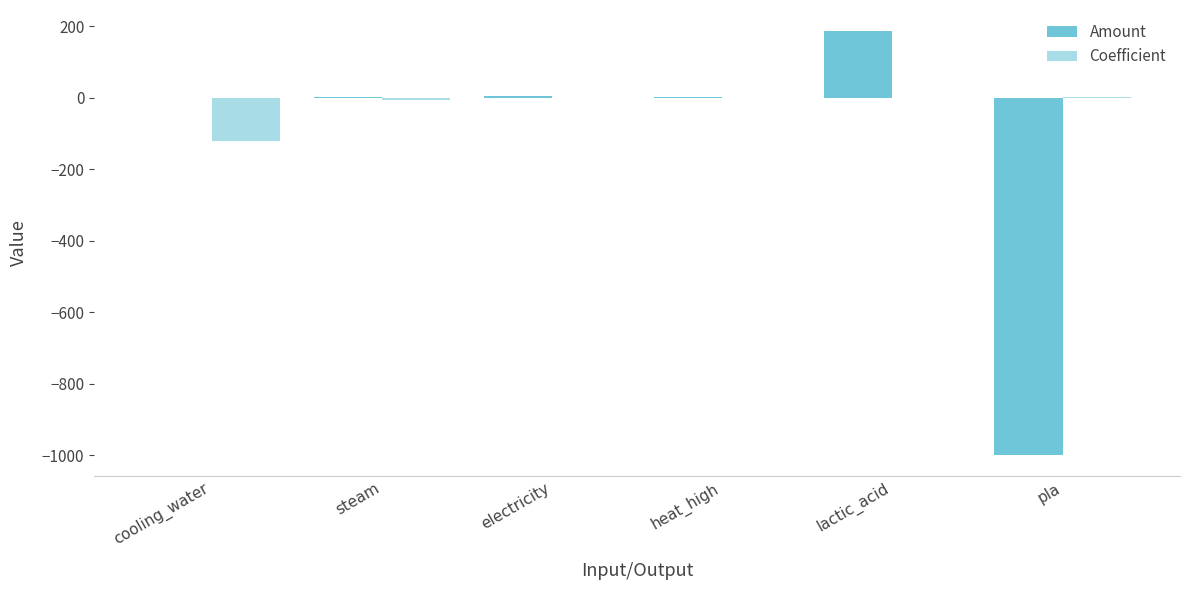

Reading left to right, extract all data points from this chart.

Amount: 0.0	0.4	4.6	0.8	185.7	-999.0
Coefficient: -122.3	-6.8	-0.1	-1.4	-1.2	1.0